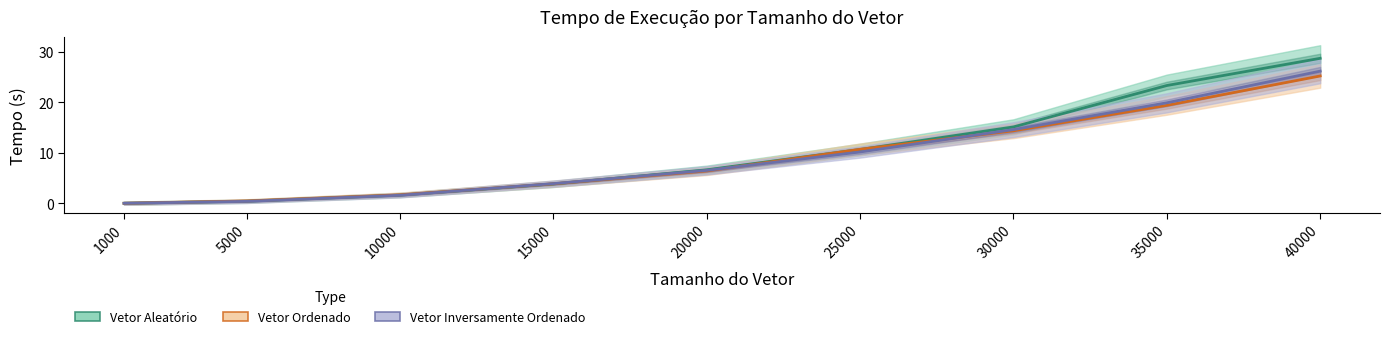

What is the spread (max minus min) of values at 5000?

0.1